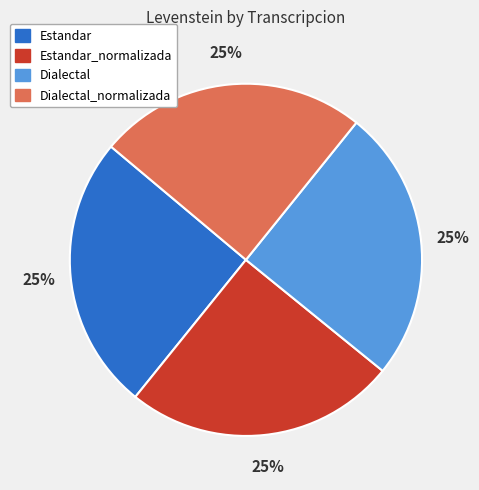

Is there any slice that represents more than half of the pie?

No